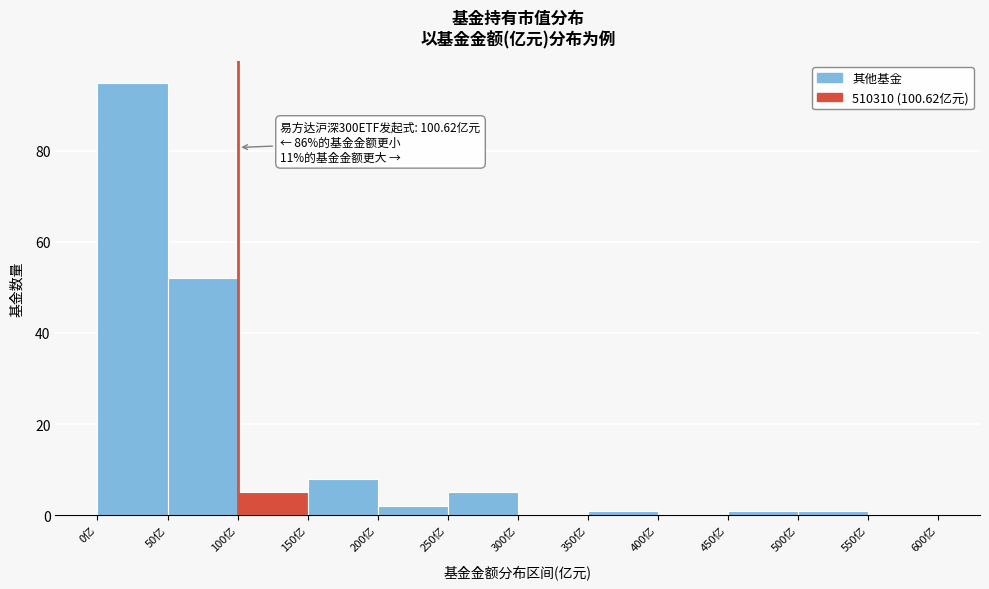

Over which range of the x-axis is the bar tallest?

0 to 50